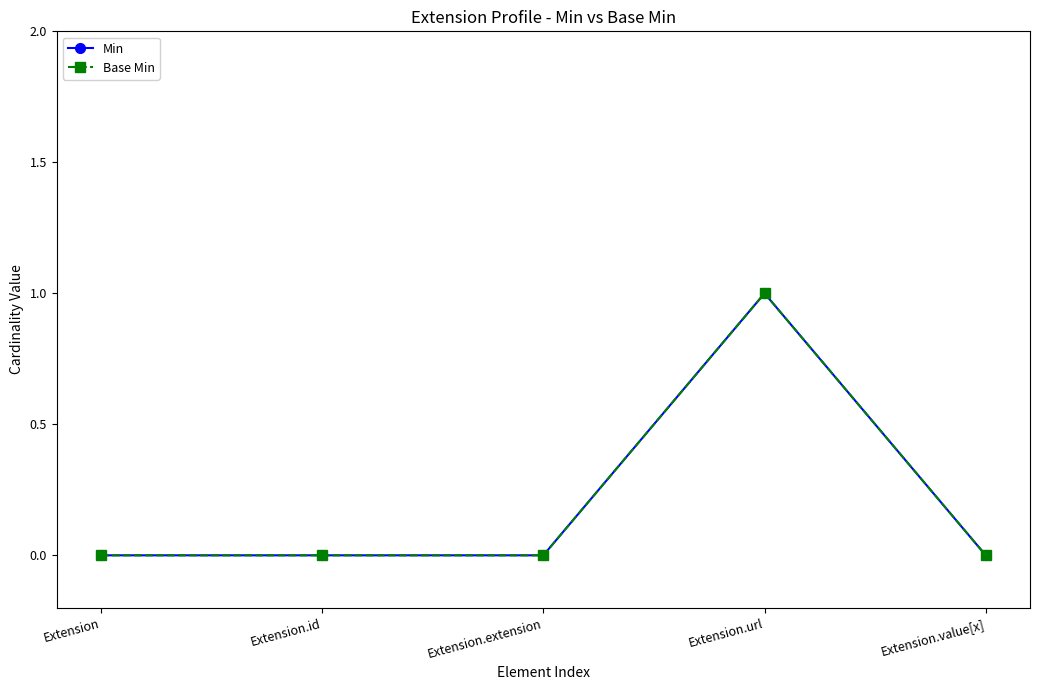

True or false: Min has a value of 1 at Extension.url.

True